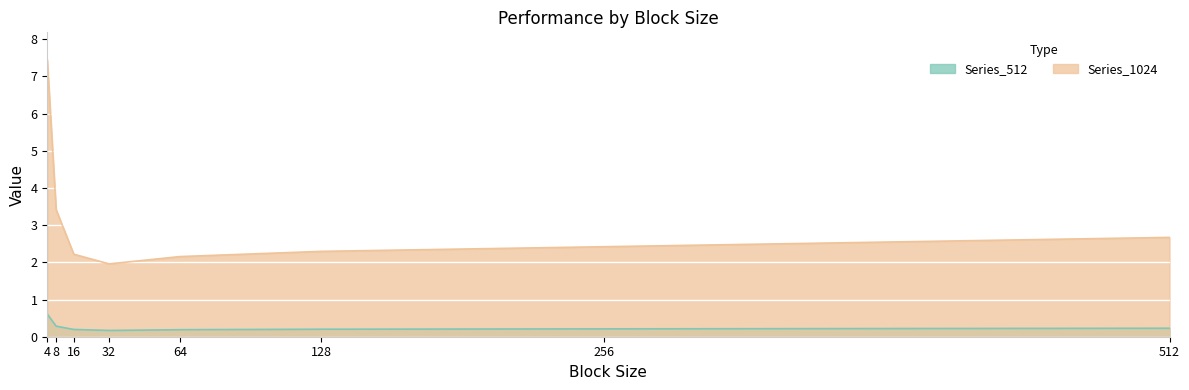

Which category has the lowest value in the Series_512 series?

32